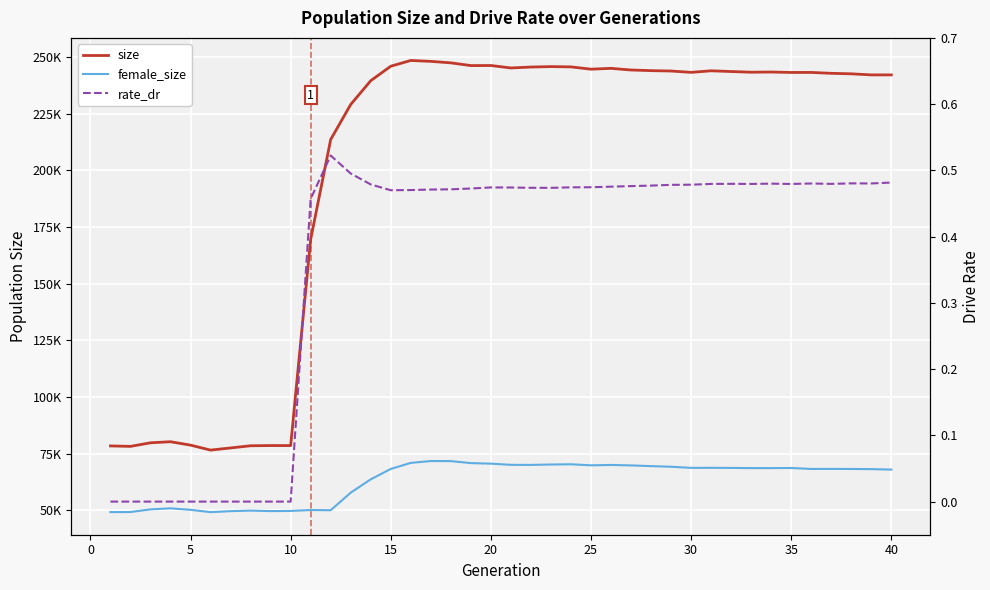

Which series has the largest range (max minus min)?

size